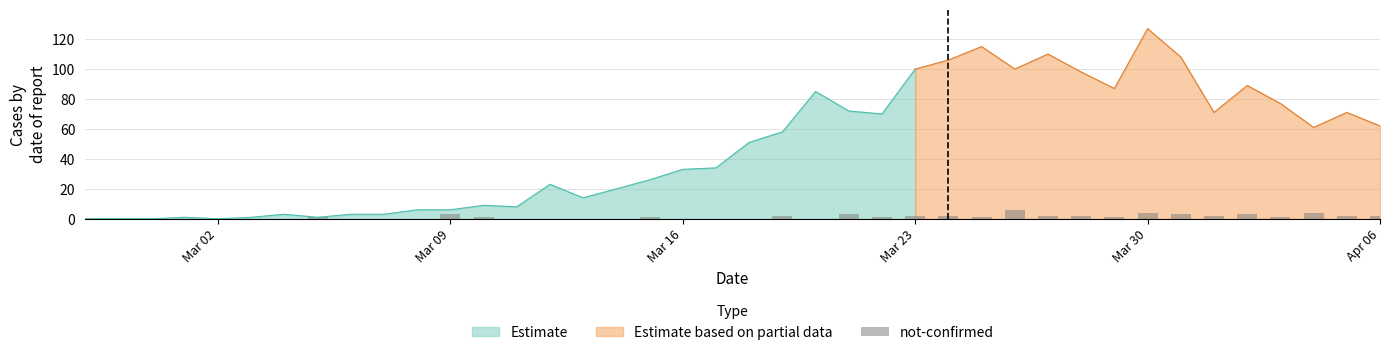

What is the highest value of the Estimate series?

100